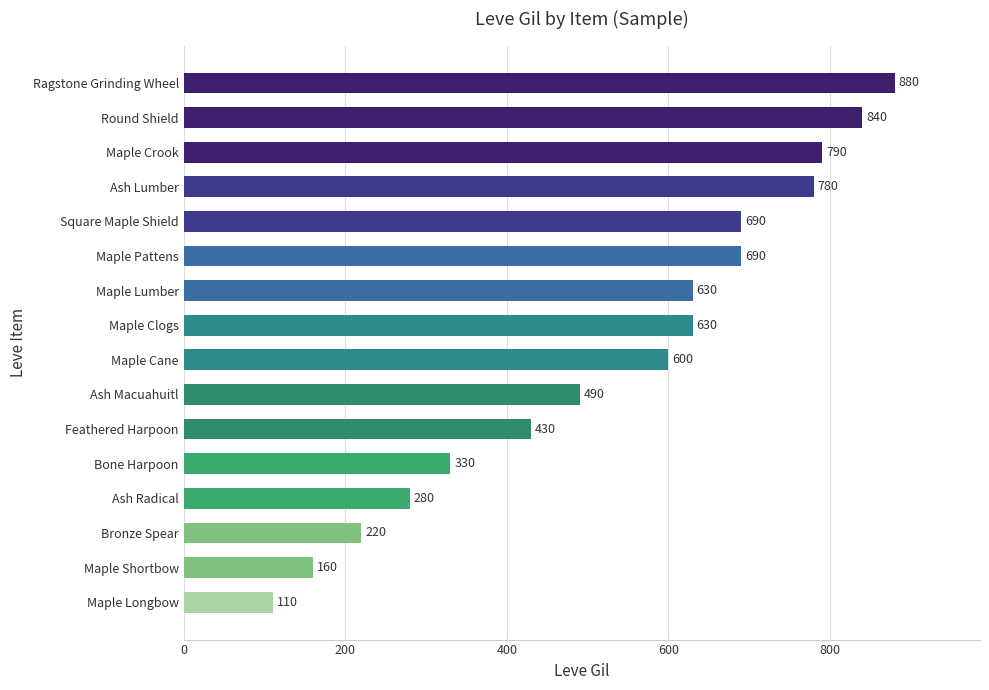

The value at Square Maple Shield is 690. True or false?

True